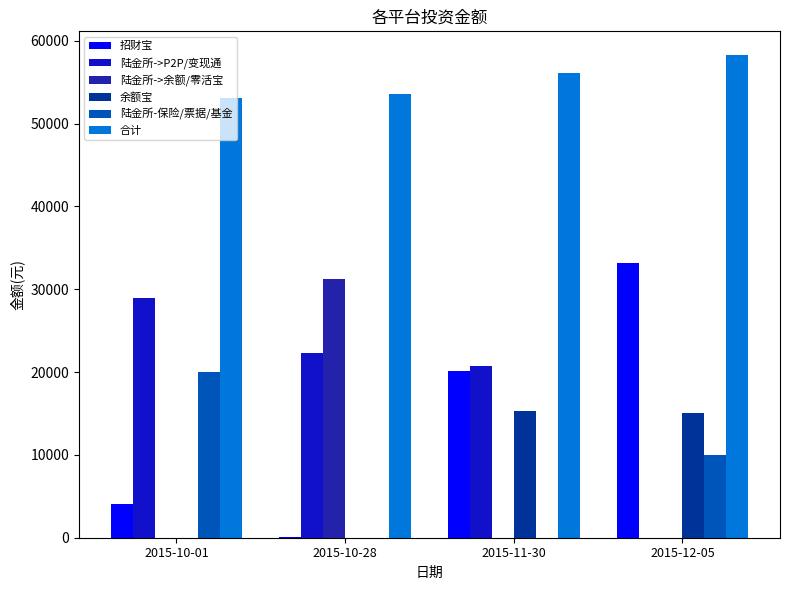

What is the sum of all 余额宝 values?

30438.6